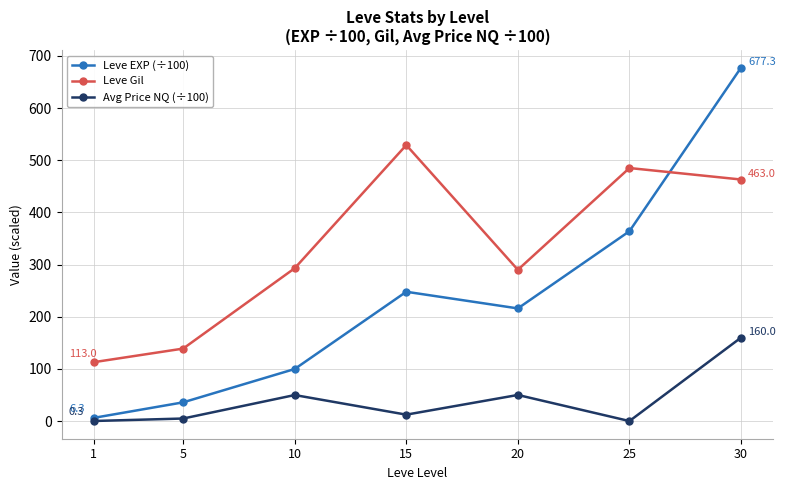

What is the value of the Leve Gil point at the 6th from the left?

485.0